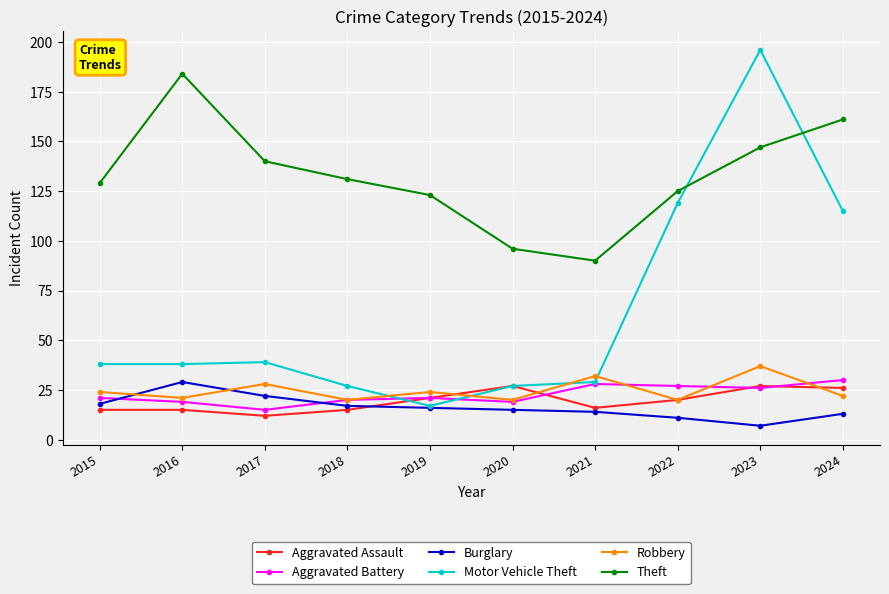

What is the value of the Burglary point at the 1st from the left?

18